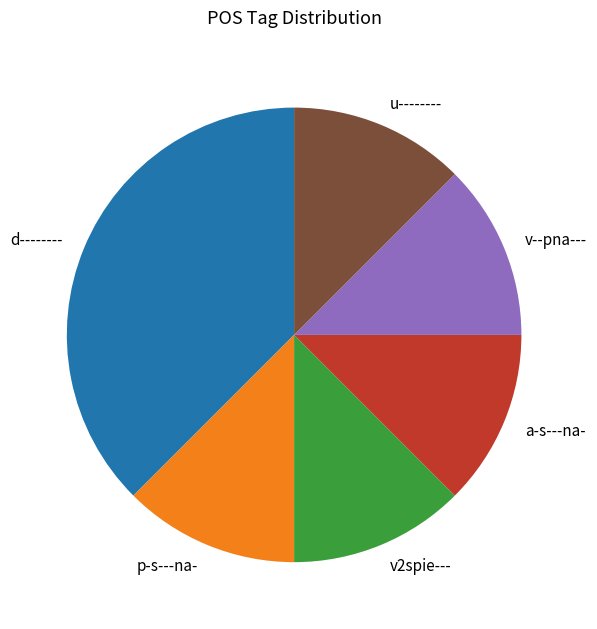

The p-s---na- slice represents 1% of the pie. True or false?

False